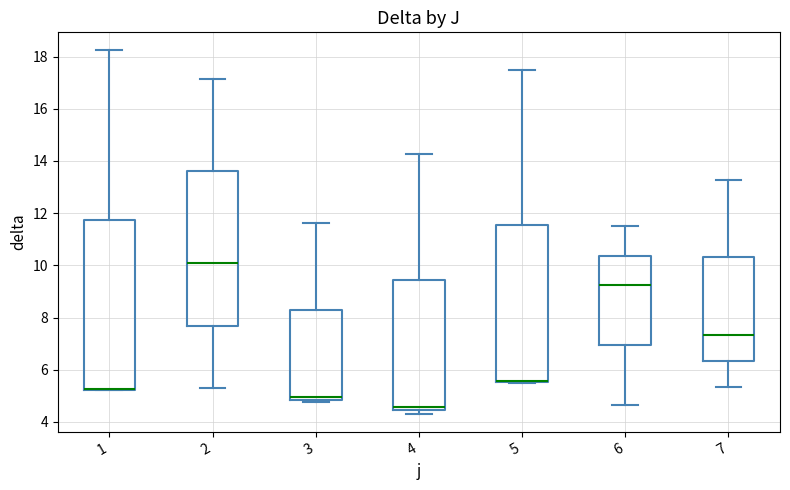

Reading left to right, transcribe this box plot: for each box, give where its median line is, the range the box spans, and where its two whiskers end, as read against the y-axis. The values are not printed on the chart, so give them approximately, as read against the axis.

1: median 5.2 (drawn on the box's lower edge), box 5.2 to 11.8, whiskers 5.2 to 18.2
2: median 10.0, box 7.6 to 13.6, whiskers 5.4 to 17.2
3: median 5.0, box 4.8 to 8.2, whiskers 4.8 (just below the box's lower edge) to 11.6
4: median 4.6, box 4.4 to 9.4, whiskers 4.4 (just below the box's lower edge) to 14.2
5: median 5.6 (drawn on the box's lower edge), box 5.6 to 11.6, whiskers 5.6 to 17.4
6: median 9.2, box 7.0 to 10.4, whiskers 4.6 to 11.6
7: median 7.4, box 6.4 to 10.4, whiskers 5.4 to 13.2